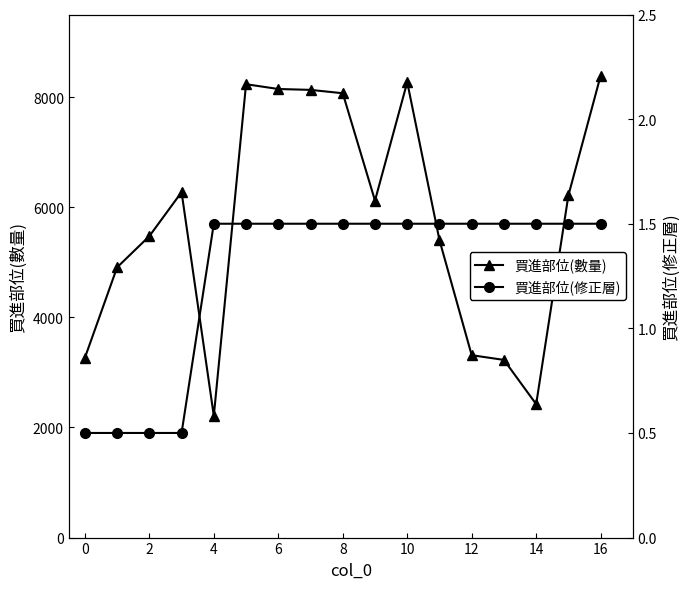

At which category does 買進部位(數量) reach its first local valley?

4